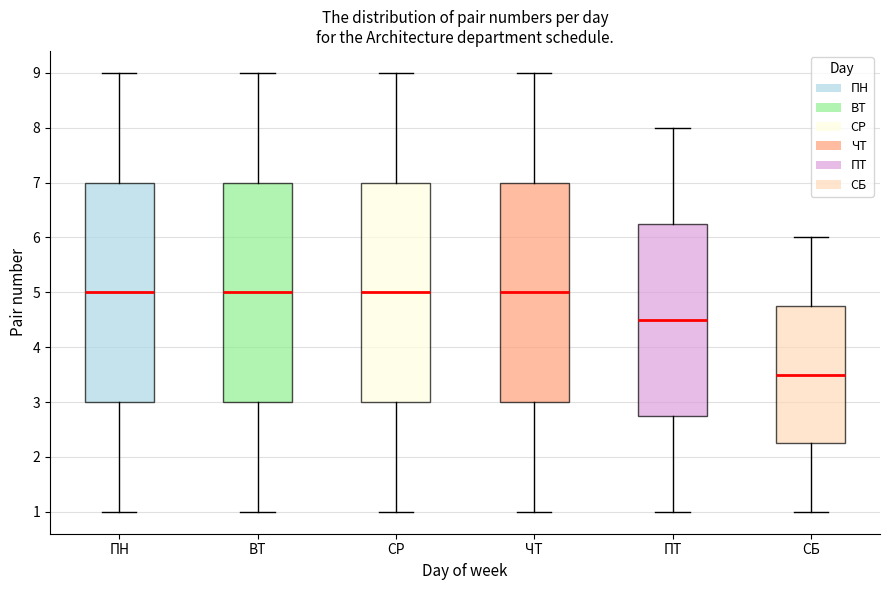

Where does the upper whisker of the box for ЧТ end on the y-axis? The values are not printed on the chart, so give them approximately, as read against the axis.

9.0